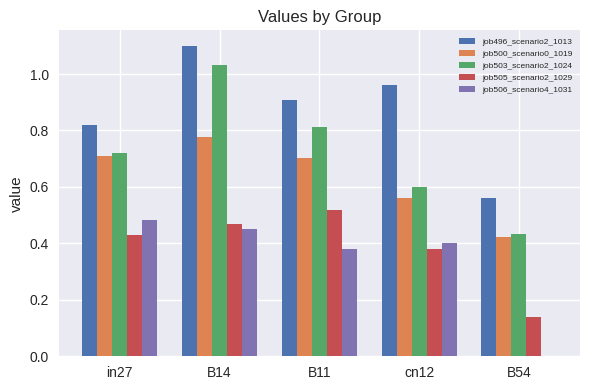

Which series has the largest total across all categories?

job496_scenario2_1013